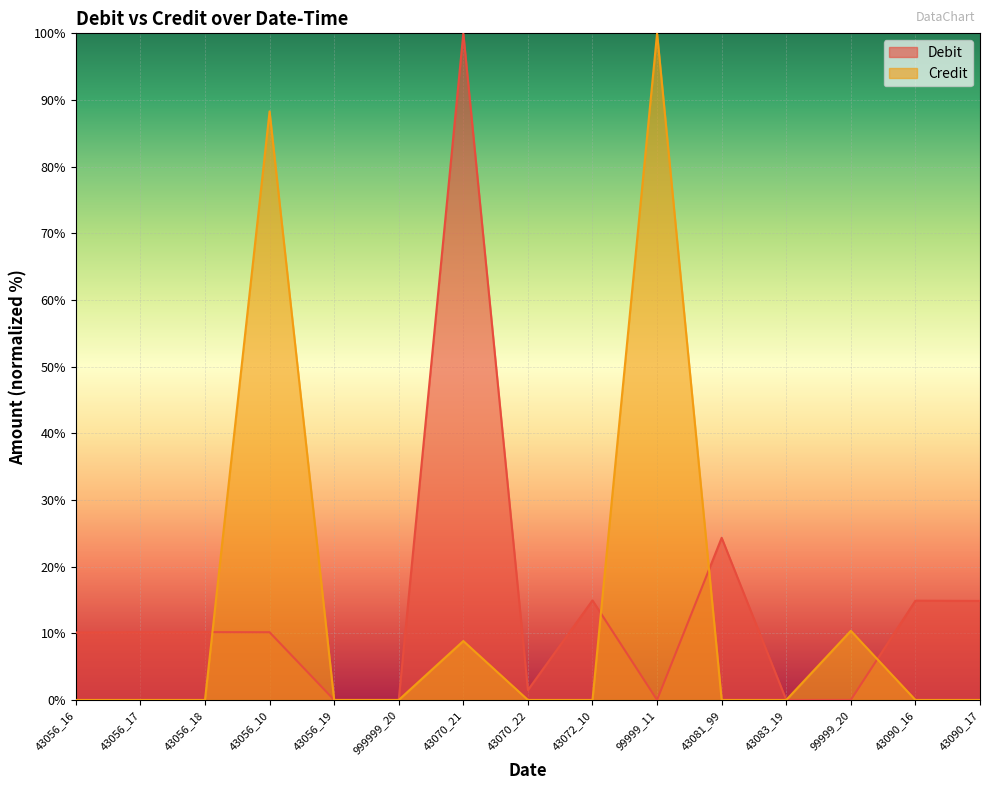

Is the value of Credit at 99999_20 greater than the value of Debit at 43090_17?

No